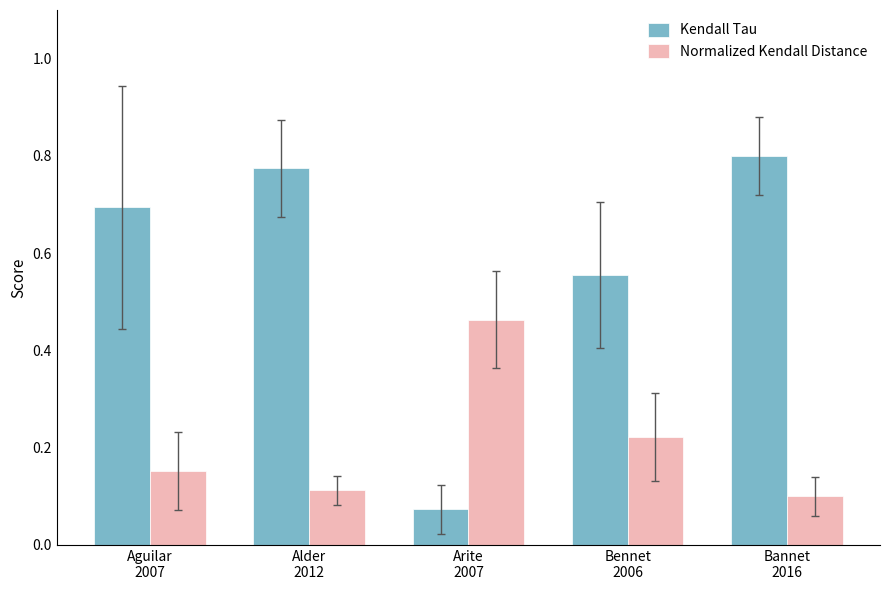

Which series has the largest total across all categories?

Kendall Tau